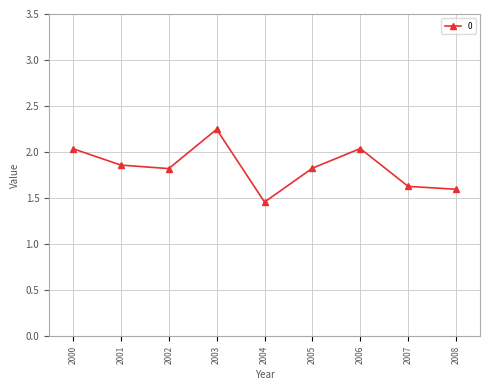

What is the change in value from 2003 to 2005?

-0.4